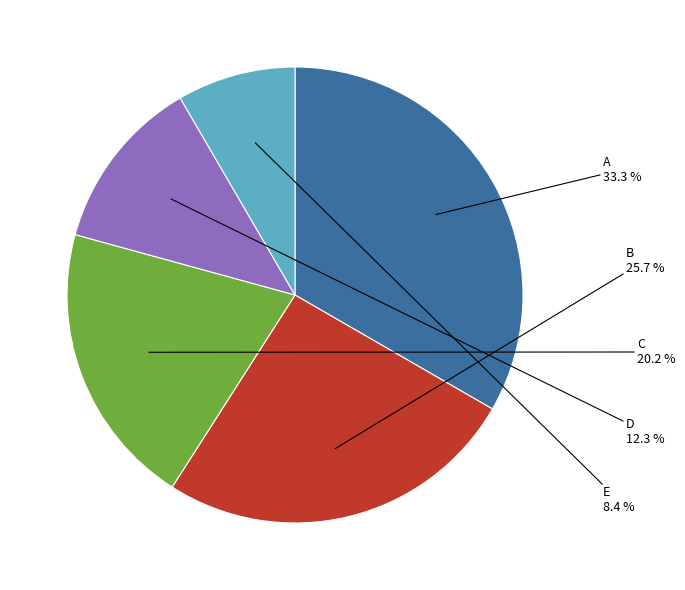

What portion of the pie excludes A?

66.7%